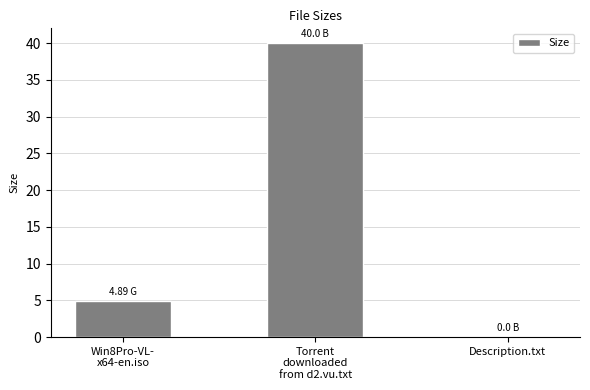

How many values are above zero?

2